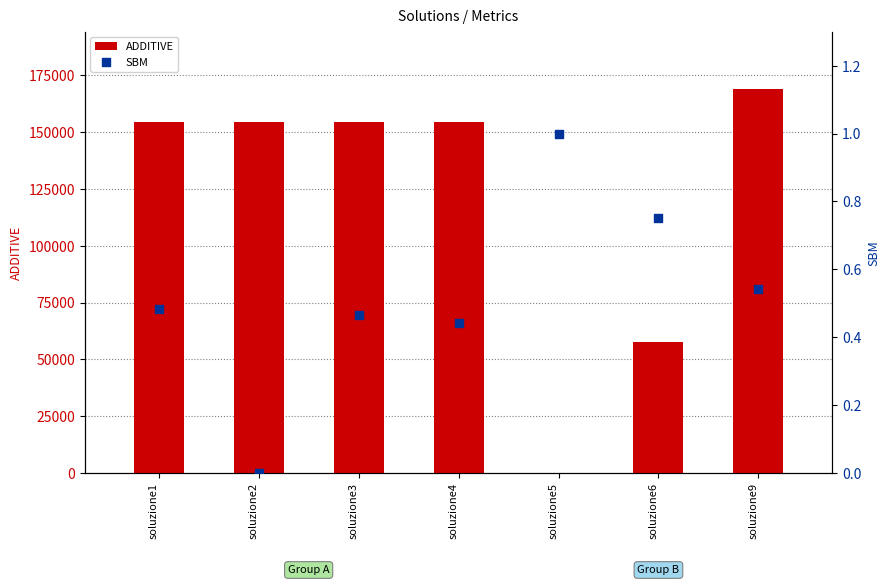

Which series contains the highest Y value?

ADDITIVE